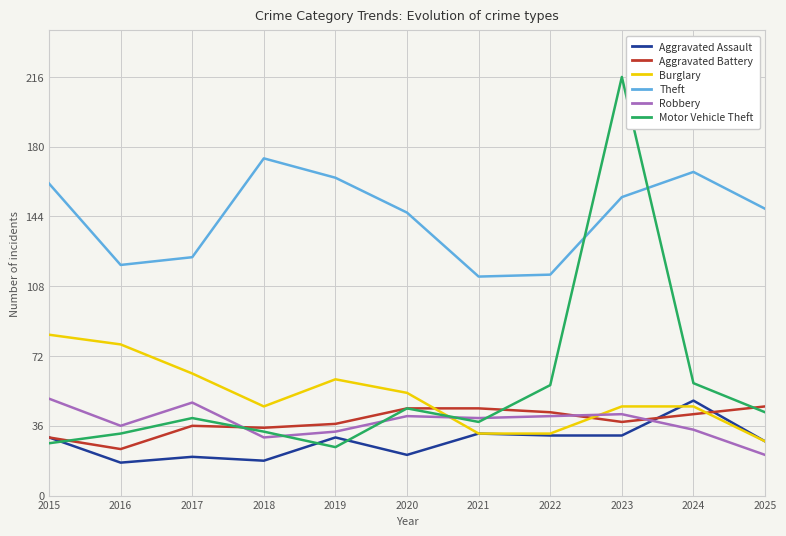

Does the chart have visible grid lines?

Yes